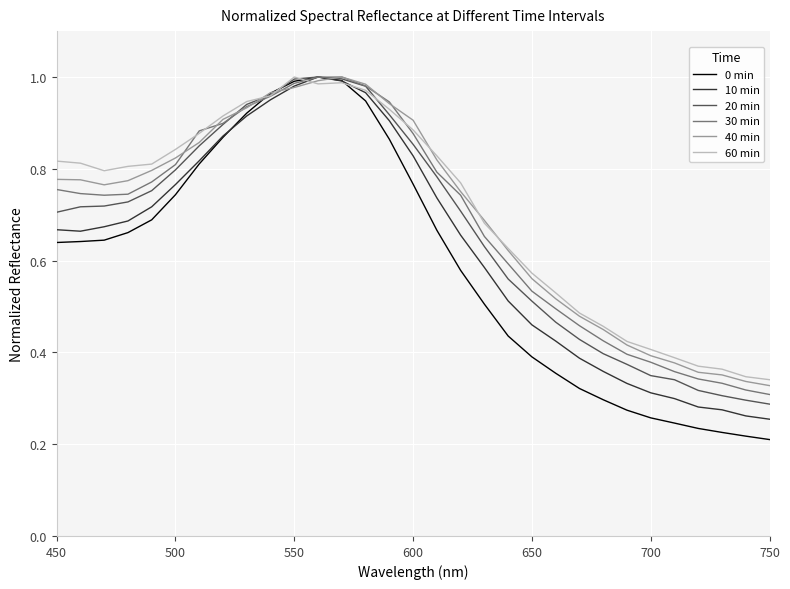

Which series has the largest range (max minus min)?

0 min